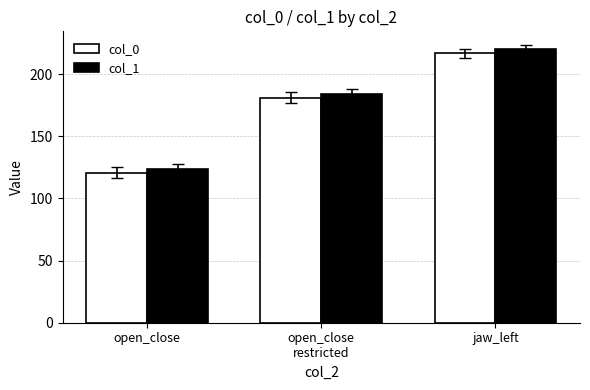

What position from the right is open_close?

3